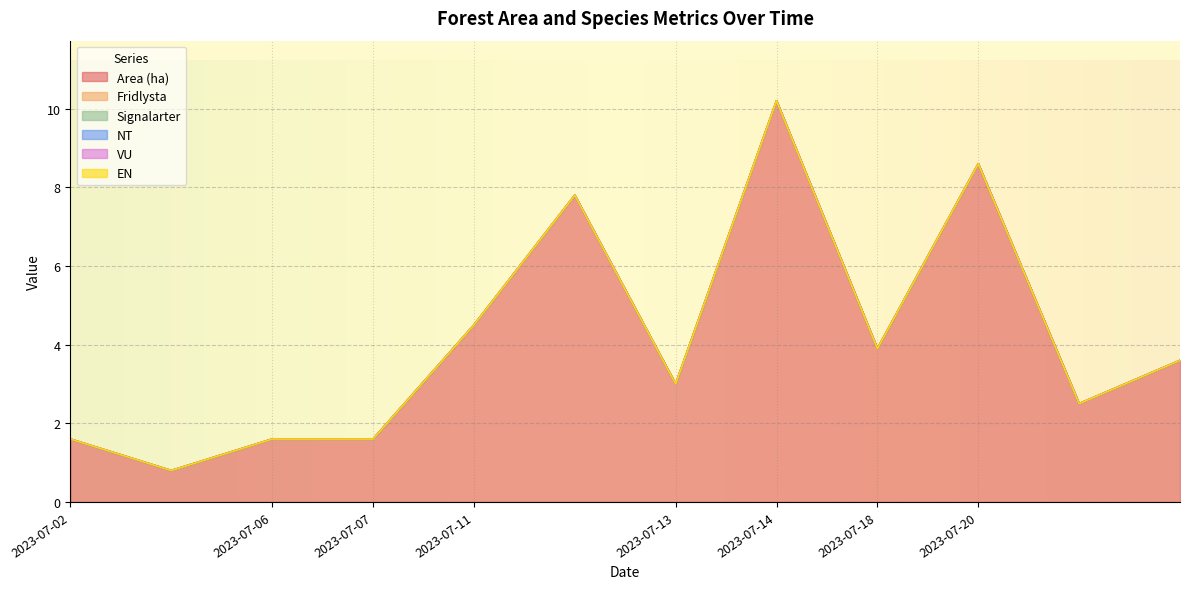

Reading right to left, what are all the values shown in this chart?

Area (ha): 3.6	2.5	8.6	3.9	10.2	3.0	7.8	4.5	1.6	1.6	0.8	1.6
Fridlysta: 0.0	0.0	0.0	0.0	0.0	0.0	0.0	0.0	0.0	0.0	0.0	0.0
Signalarter: 0.0	0.0	0.0	0.0	0.0	0.0	0.0	0.0	0.0	0.0	0.0	0.0
NT: 0.0	0.0	0.0	0.0	0.0	0.0	0.0	0.0	0.0	0.0	0.0	0.0
VU: 0.0	0.0	0.0	0.0	0.0	0.0	0.0	0.0	0.0	0.0	0.0	0.0
EN: 0.0	0.0	0.0	0.0	0.0	0.0	0.0	0.0	0.0	0.0	0.0	0.0